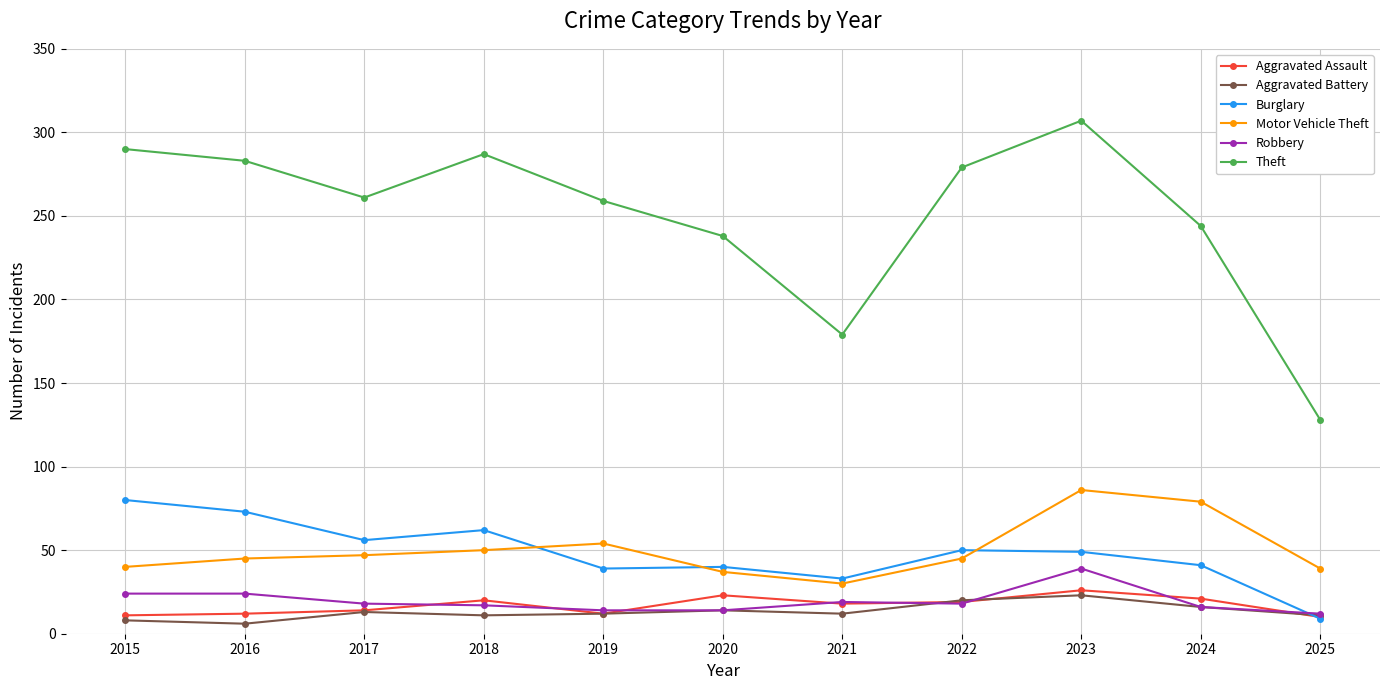

What is the sum of the Aggravated Assault values at 2015 and 2020?

34